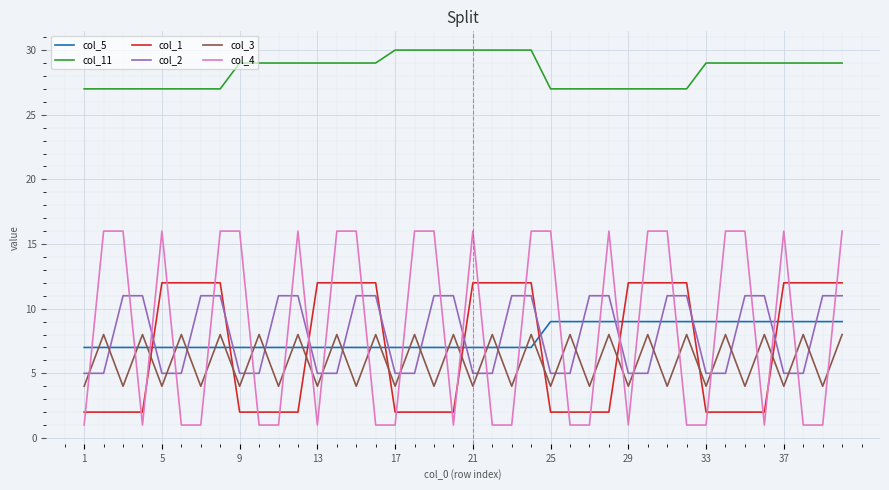

What is the minimum value for col_3?

4